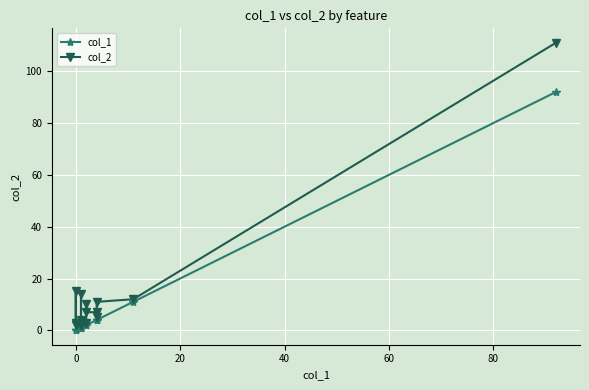

List the series in order of their peak value, lowest first.

col_1, col_2